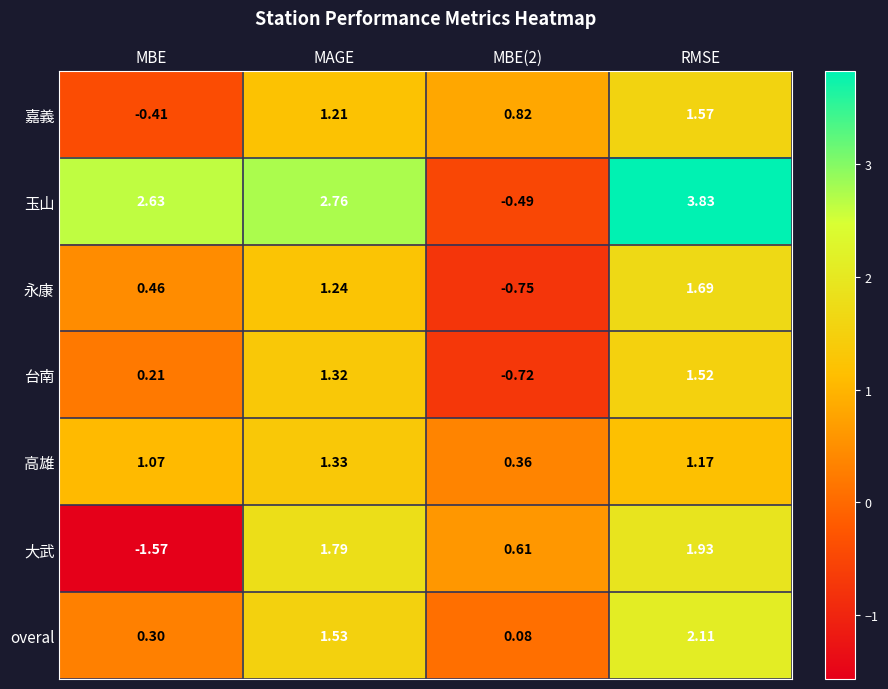

Is the value of 嘉義 at MAGE greater than the value of overal at MBE(2)?

Yes